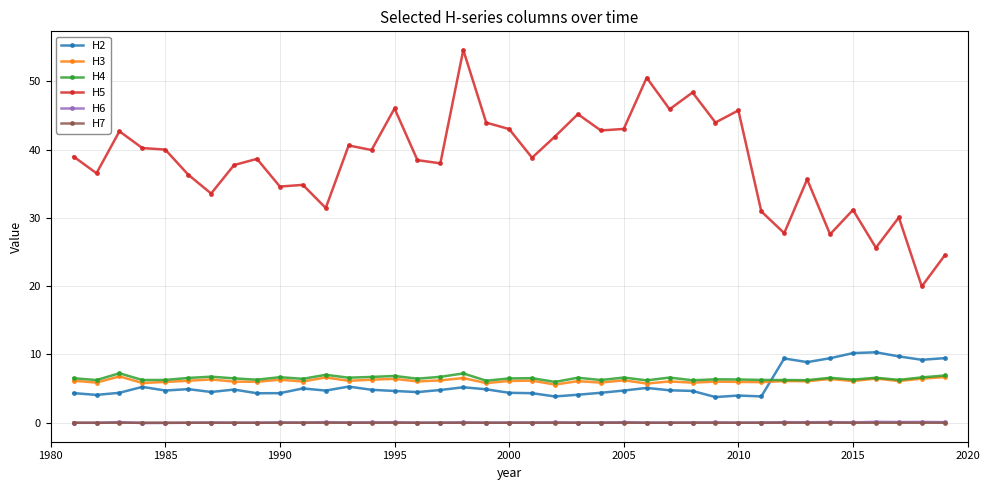

True or false: H6 and H4 cross at least once.

False